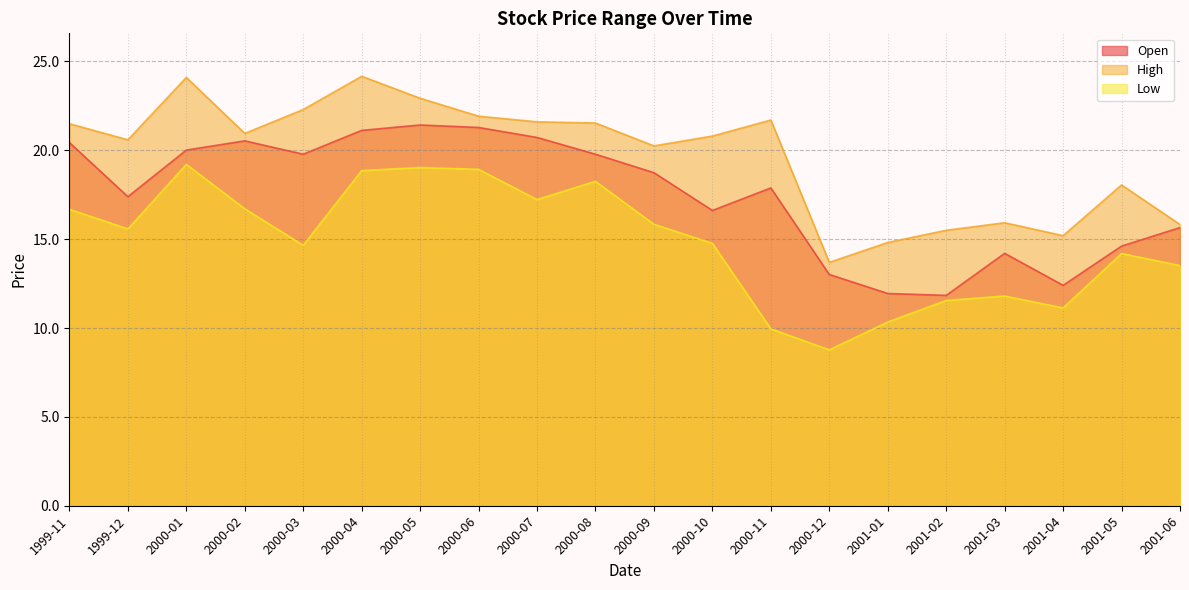

Reading right to left, what are all the values shown in this chart?

Open: 2001-06=15.7	2001-05=14.6	2001-04=12.4	2001-03=14.2	2001-02=11.8	2001-01=11.9	2000-12=13.0	2000-11=17.9	2000-10=16.6	2000-09=18.7	2000-08=19.8	2000-07=20.7	2000-06=21.3	2000-05=21.4	2000-04=21.1	2000-03=19.8	2000-02=20.5	2000-01=20.0	1999-12=17.4	1999-11=20.4
High: 2001-06=15.8	2001-05=18.1	2001-04=15.2	2001-03=15.9	2001-02=15.5	2001-01=14.8	2000-12=13.7	2000-11=21.7	2000-10=20.8	2000-09=20.2	2000-08=21.5	2000-07=21.6	2000-06=21.9	2000-05=22.9	2000-04=24.2	2000-03=22.3	2000-02=21.0	2000-01=24.1	1999-12=20.6	1999-11=21.5
Low: 2001-06=13.5	2001-05=14.2	2001-04=11.1	2001-03=11.8	2001-02=11.6	2001-01=10.3	2000-12=8.8	2000-11=10.0	2000-10=14.8	2000-09=15.8	2000-08=18.3	2000-07=17.2	2000-06=18.9	2000-05=19.0	2000-04=18.9	2000-03=14.7	2000-02=16.7	2000-01=19.2	1999-12=15.6	1999-11=16.7